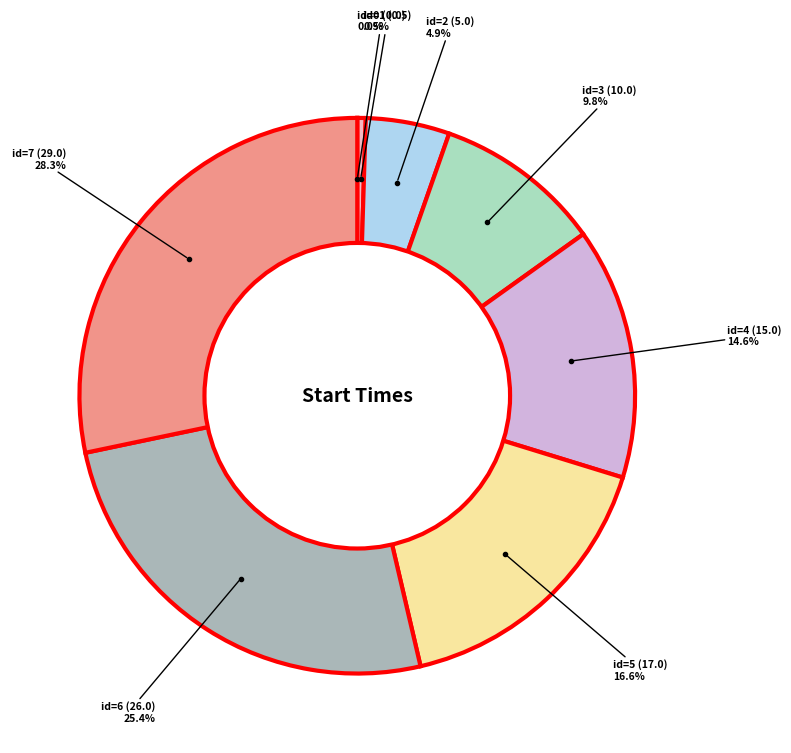

What is the smallest slice in the pie chart?

id=0 (0.0)